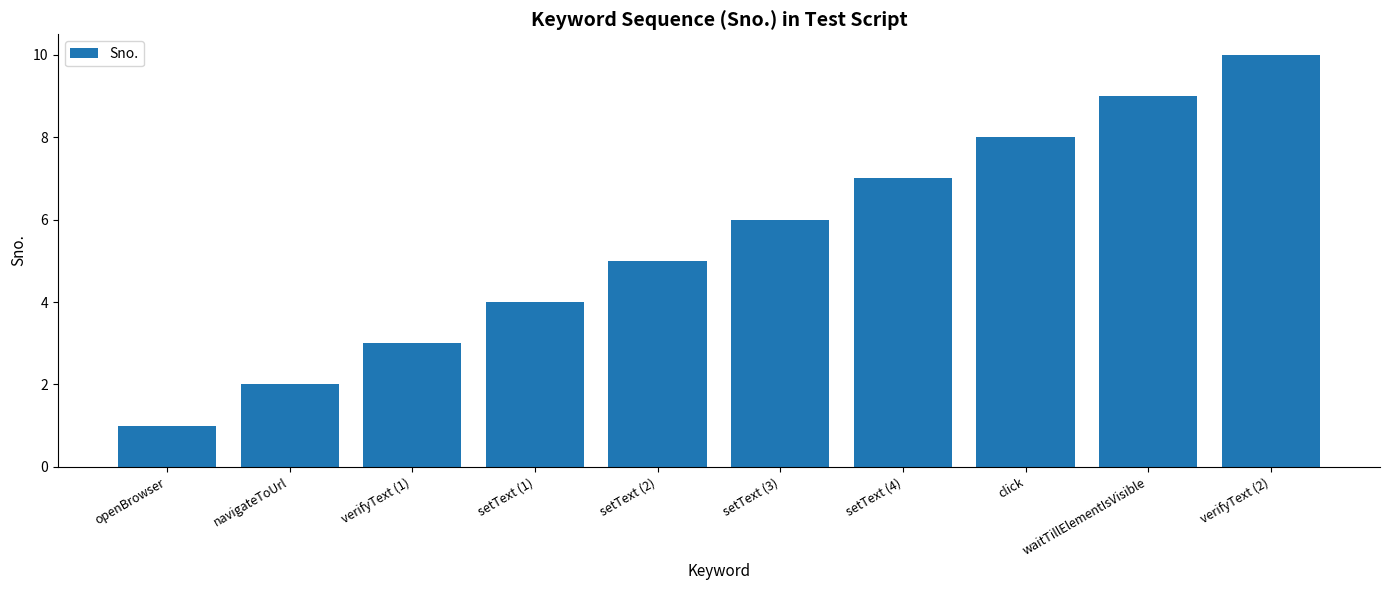

What is the maximum value shown in the chart?

10